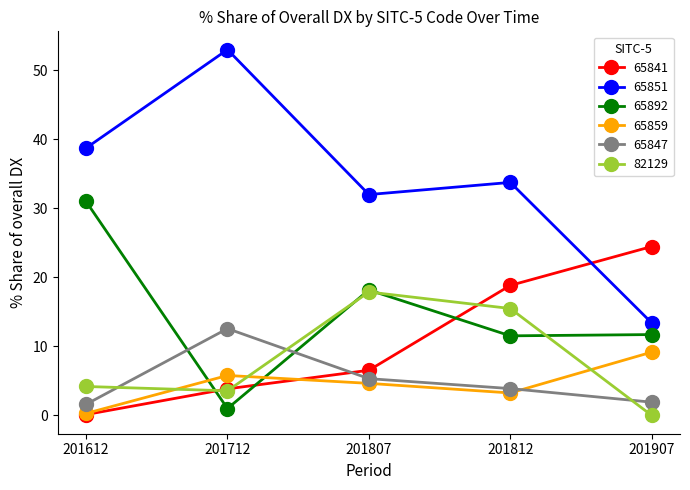

Rank the categories by 65859 value from lowest to highest.

201612, 201812, 201807, 201712, 201907